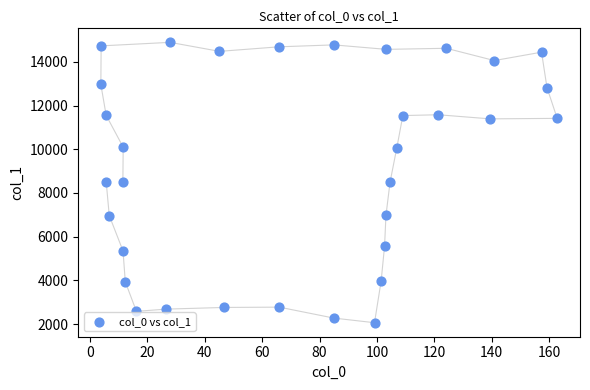

What is the range of X values (max minus min)?

158.9